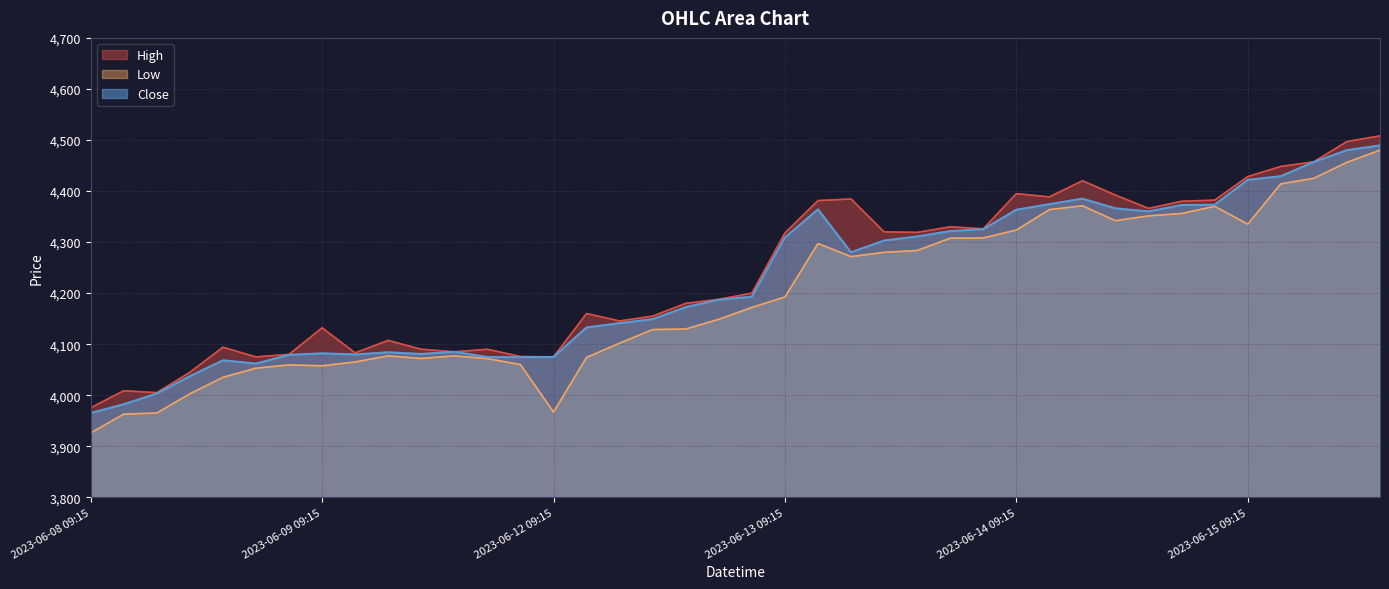

List the series in order of their peak value, lowest first.

Low, Close, High